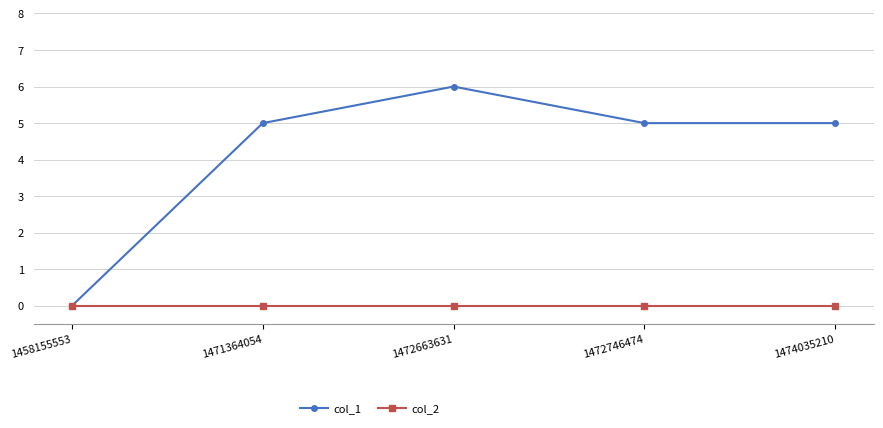

What are all the series names shown in the legend?

col_1, col_2